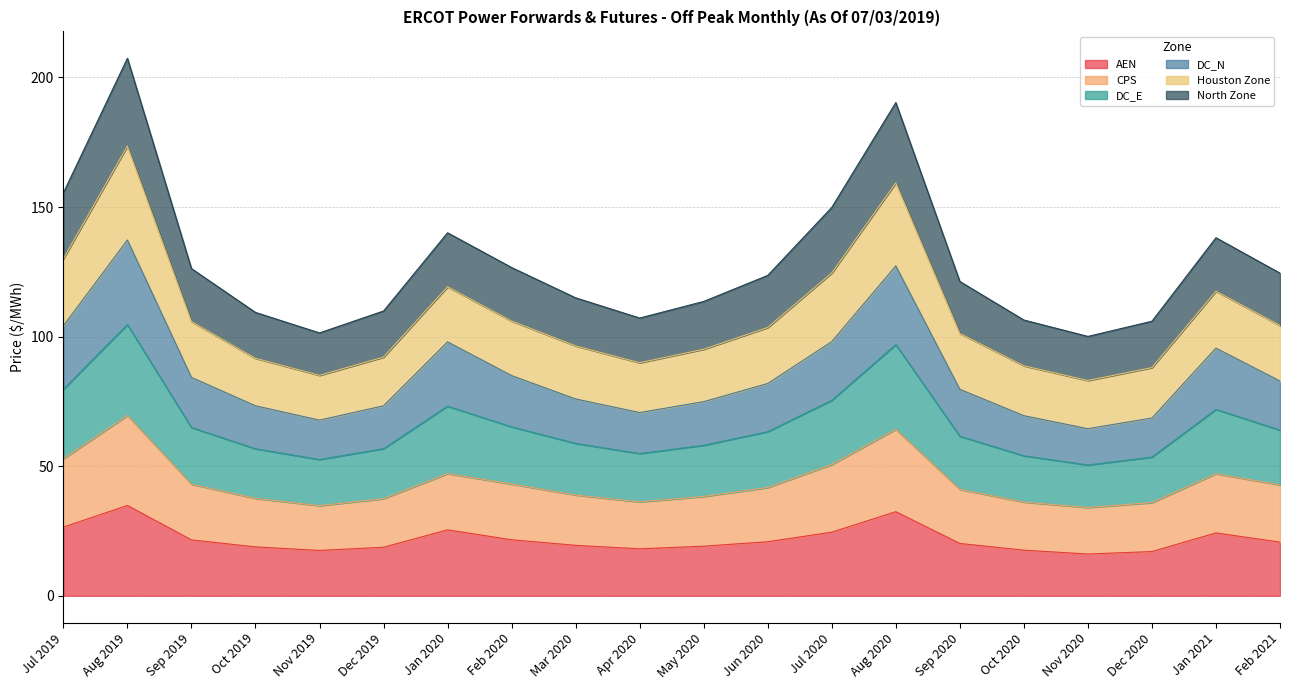

What are all the series names shown in the legend?

AEN, CPS, DC_E, DC_N, Houston Zone, North Zone